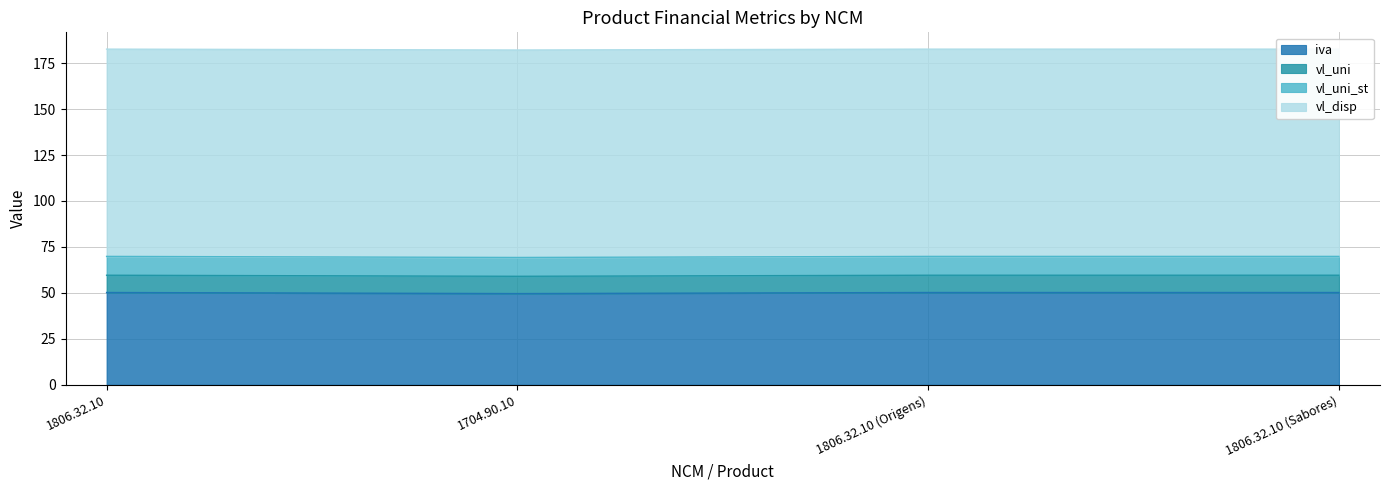

True or false: iva has a value of 29.9 at 1806.32.10.

False